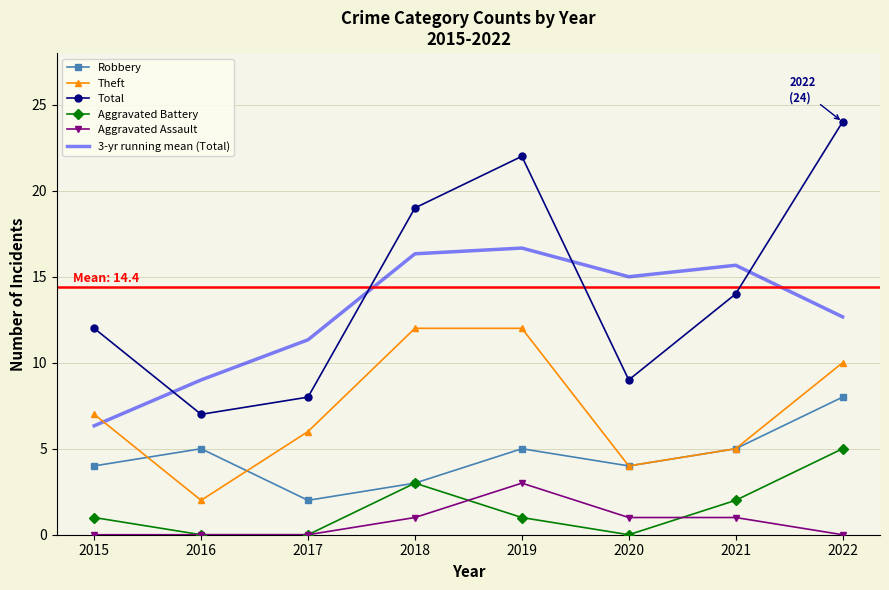

The Total series shows 1.8 at 2016. True or false?

False